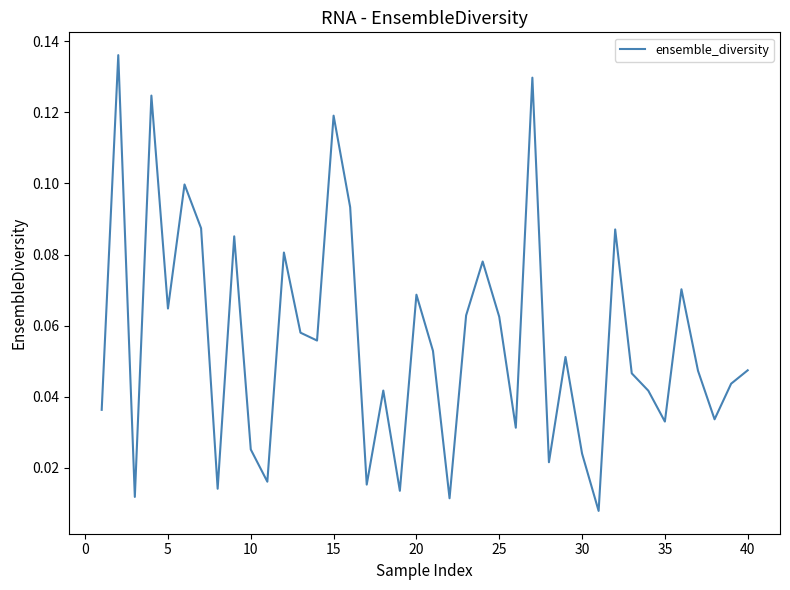

Reading right to left, what are all the values shown in this chart?

0.0	0.0	0.0	0.0	0.1	0.0	0.0	0.0	0.1	0.0	0.0	0.1	0.0	0.1	0.0	0.1	0.1	0.1	0.0	0.1	0.1	0.0	0.0	0.0	0.1	0.1	0.1	0.1	0.1	0.0	0.0	0.1	0.0	0.1	0.1	0.1	0.1	0.0	0.1	0.0